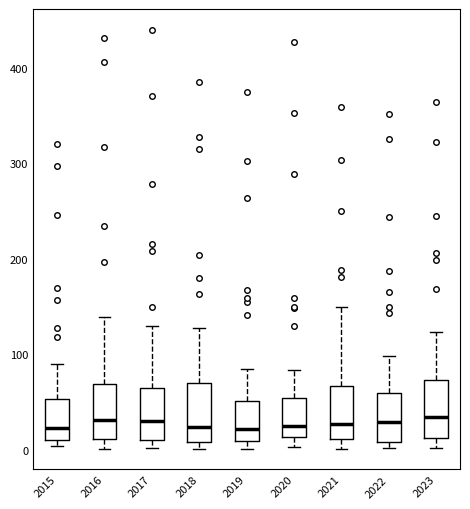

Where does the median line of the box at x = 2023 sit on the y-axis? The values are not printed on the chart, so give them approximately, as read against the axis.

30